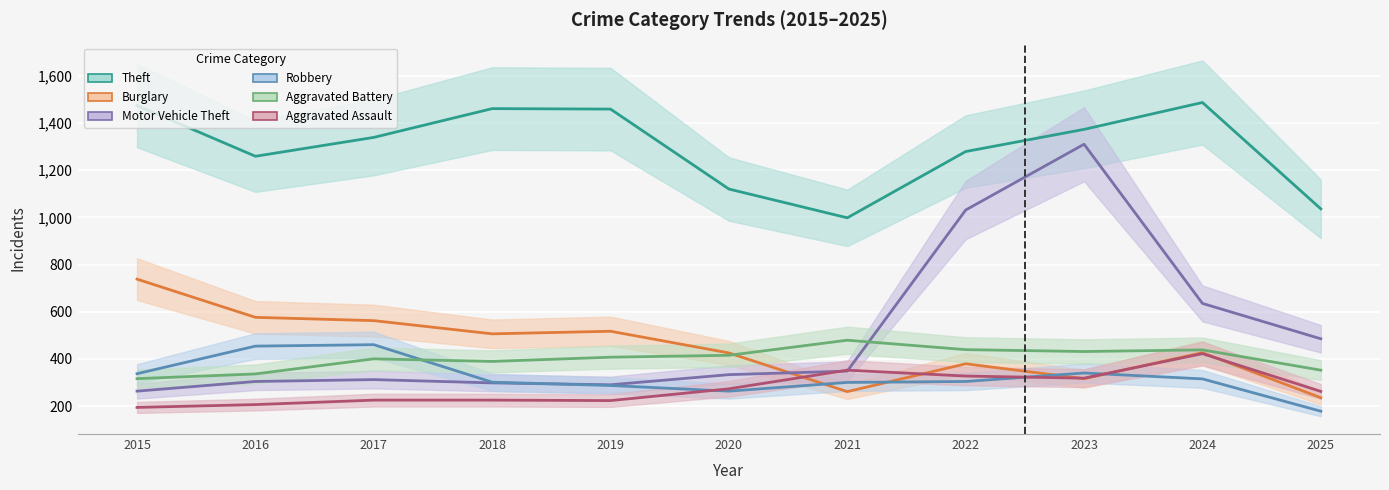

Is the value of Motor Vehicle Theft at 2015 greater than the value of Theft at 2019?

No